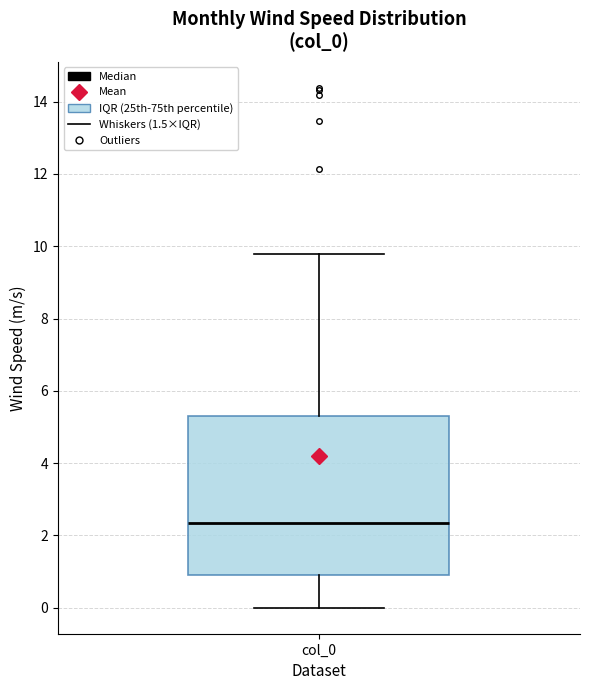

Where does the lower whisker of the box for col_0 end on the y-axis? The values are not printed on the chart, so give them approximately, as read against the axis.

0.0